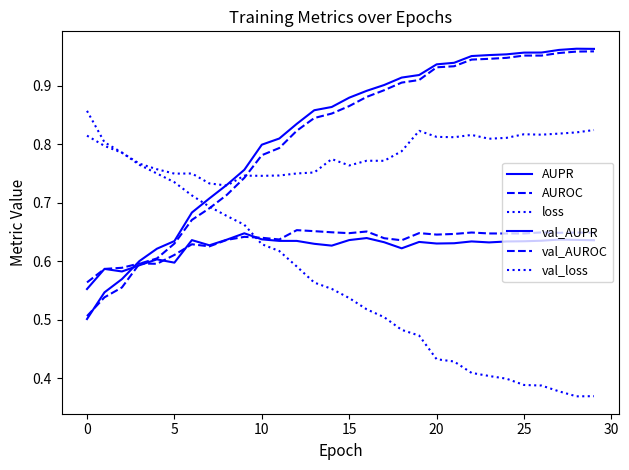

What is the label of the 4th point from the right?

26